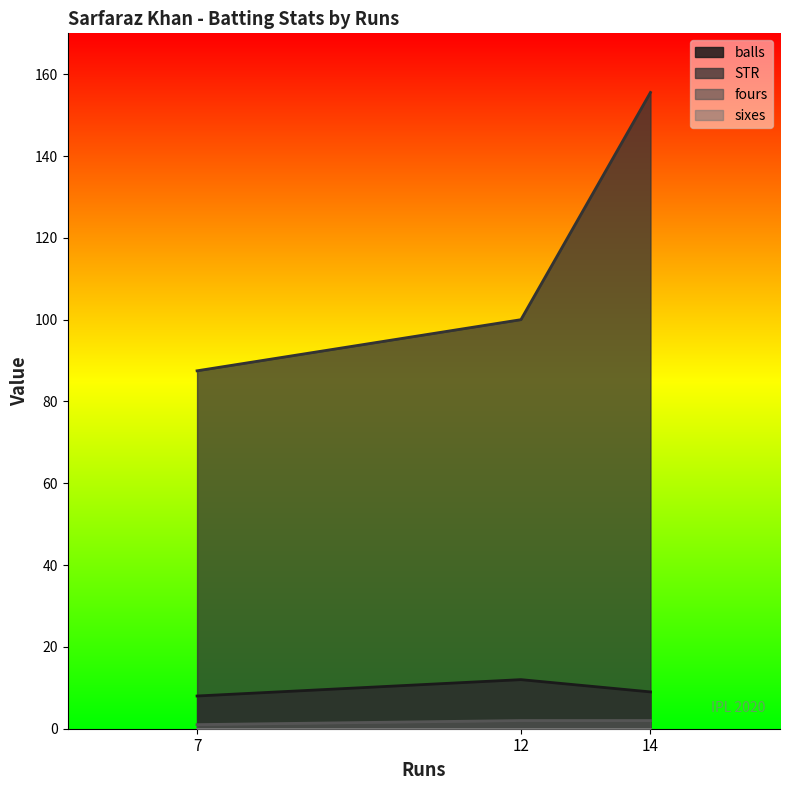

What is the difference between the balls values at 7 and 12?

4.0